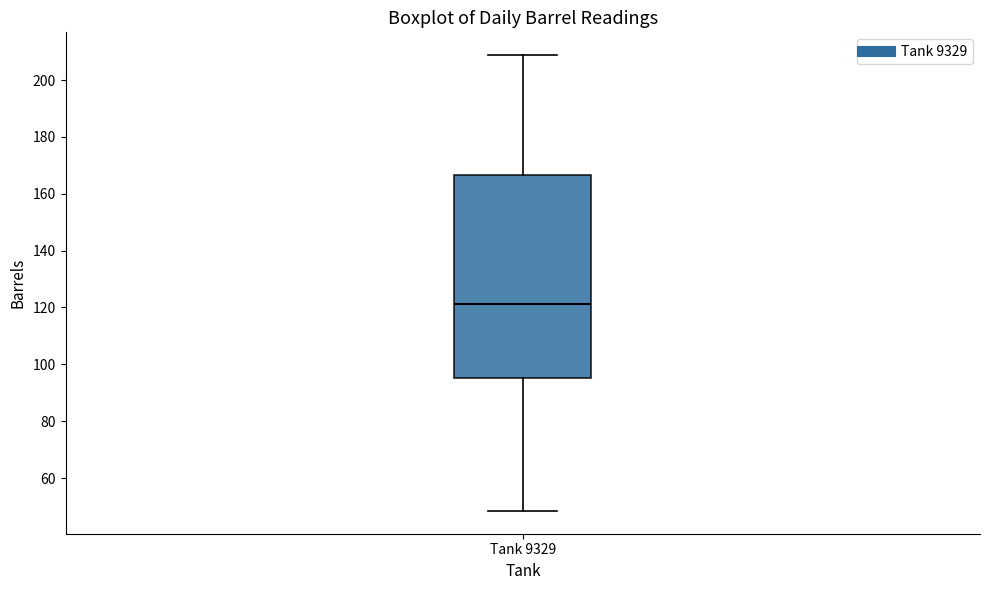

Transcribe this box plot: give where the median line is, the range the box spans, and where the two whiskers end, as read against the y-axis. The values are not printed on the chart, so give them approximately, as read against the axis.

median 122, box 96 to 166, whiskers 48 to 208